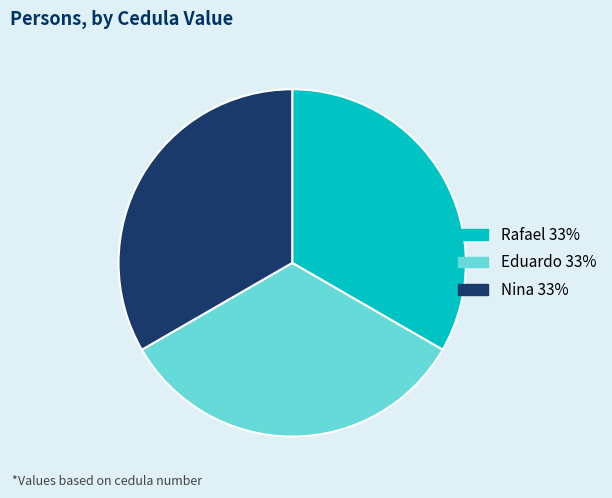

Approximately how many times larger is the value at Rafael compared to Eduardo?

1.0